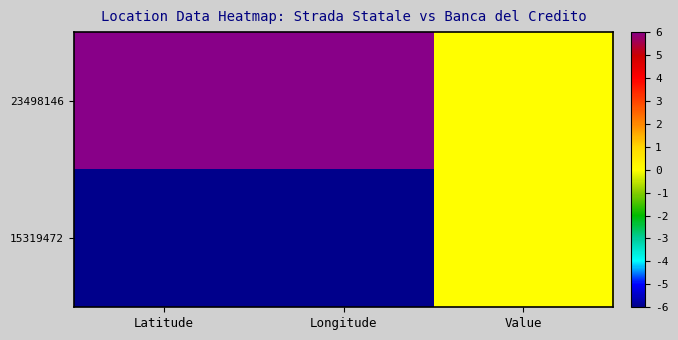

What is the difference between the highest and lowest values at Latitude?

12